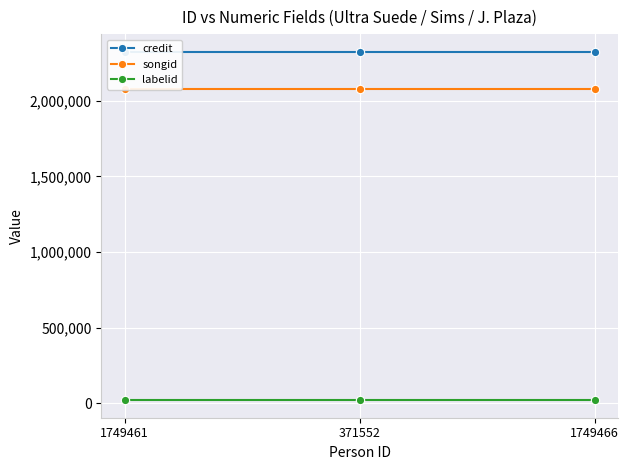

Reading left to right, list all the values displayed in this chart.

credit: 2325584	2325584	2325584
songid: 2074787	2074787	2074787
labelid: 19316	19316	19316